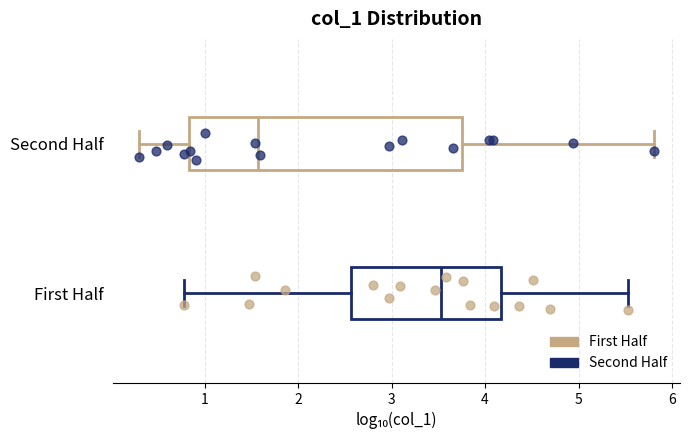

Which box is the widest, from its left edge to its right edge?

Second Half